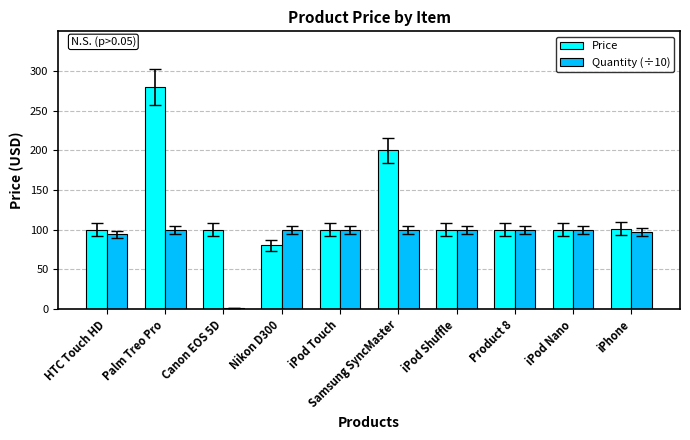

What is the sum of the Price values at HTC Touch HD and Nikon D300?

180.0